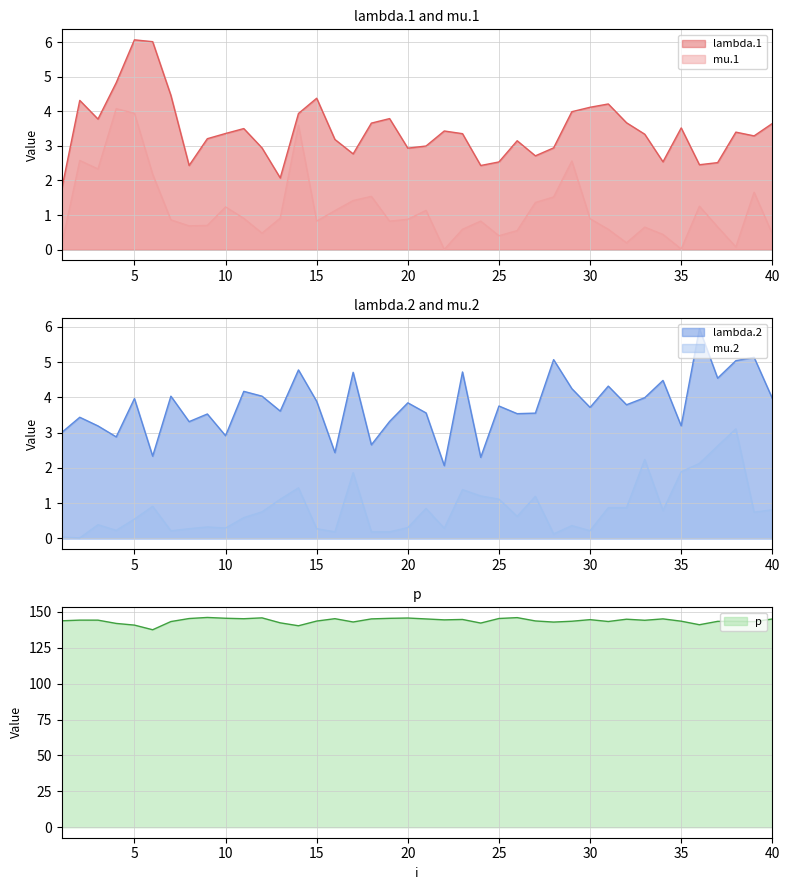

Does the chart have visible grid lines?

Yes